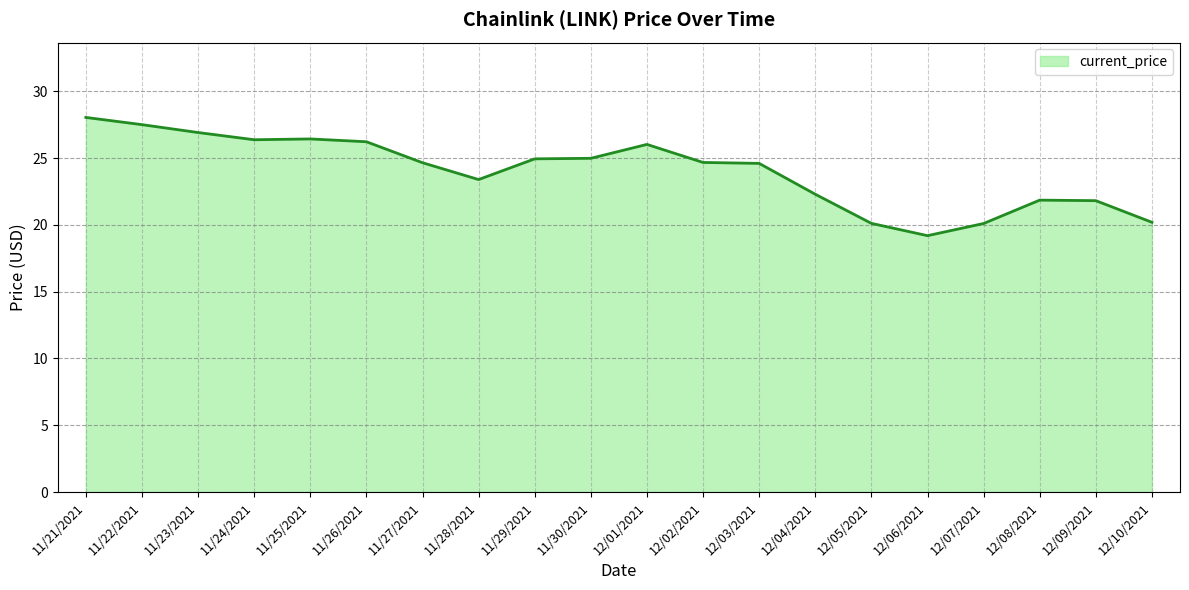

Which has a higher value, 12/08/2021 or 12/03/2021?

12/03/2021